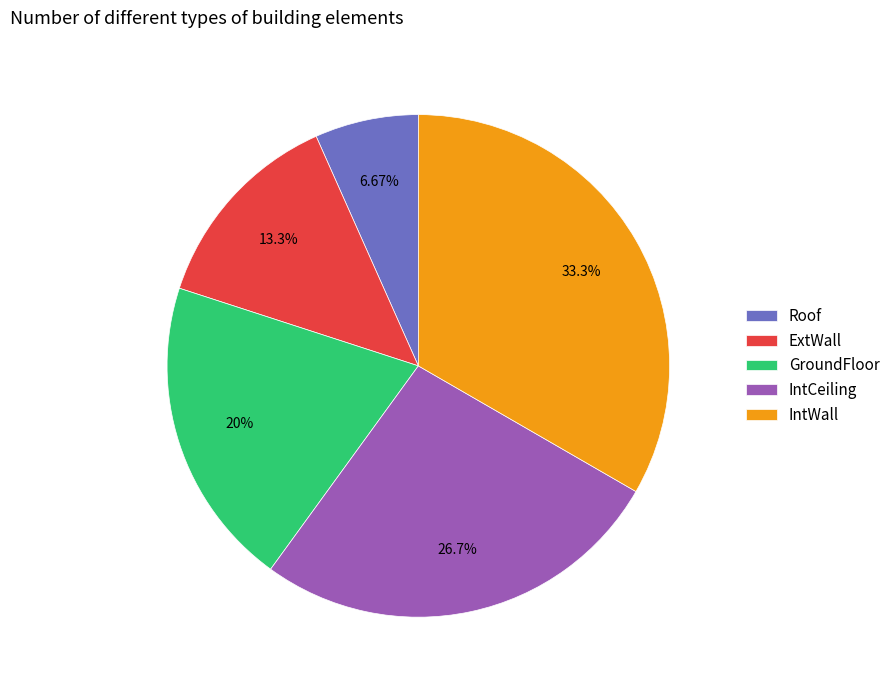

Which slice is the smallest?

Roof